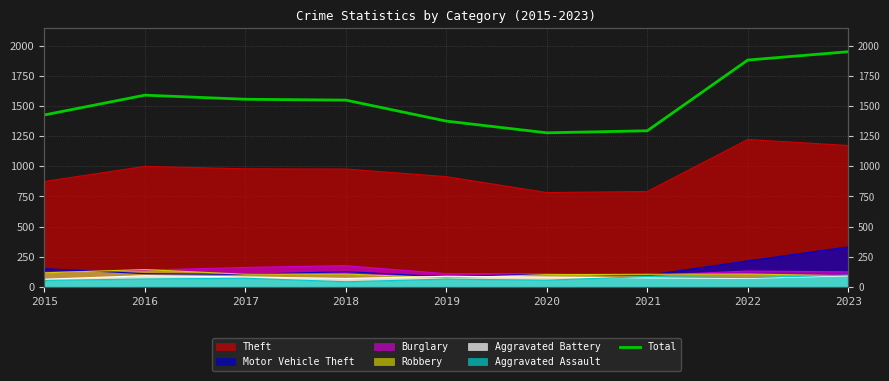

Count the number of values greater than 1548.

4